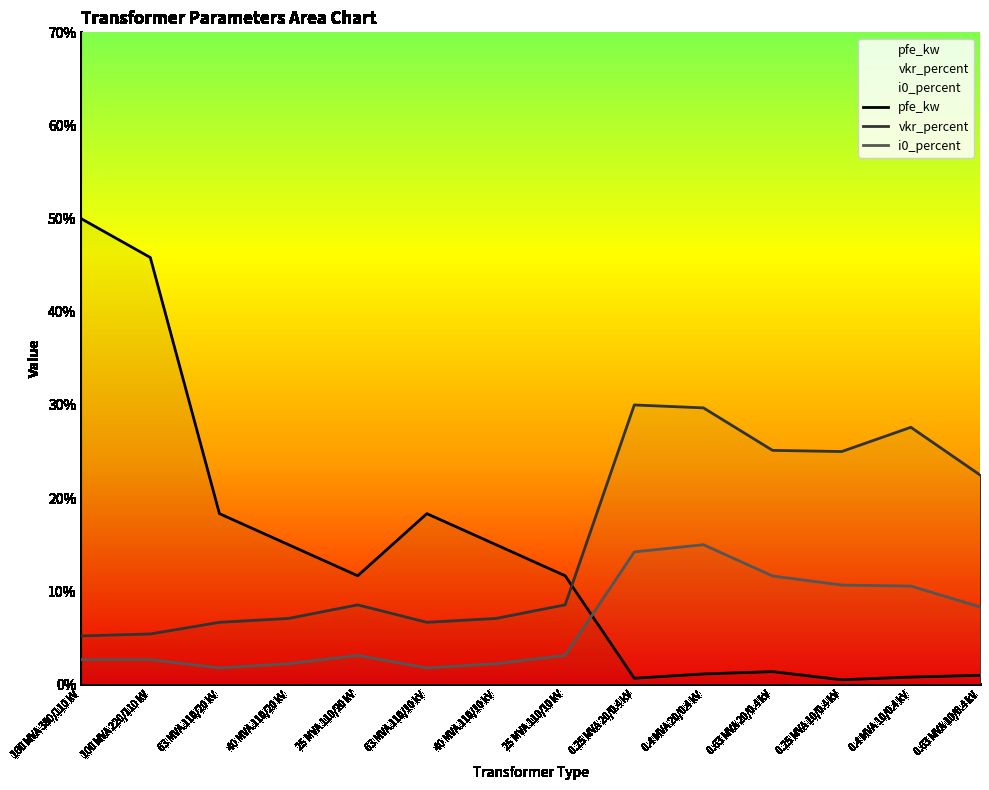

Which series has the largest total across all categories?

vkr_percent